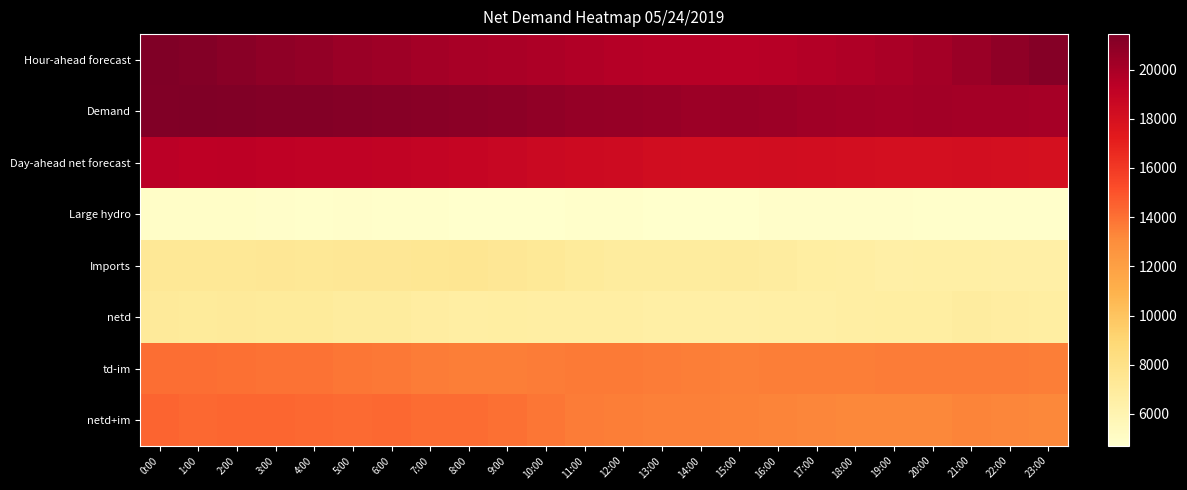

Count the number of categories in the chart.

24